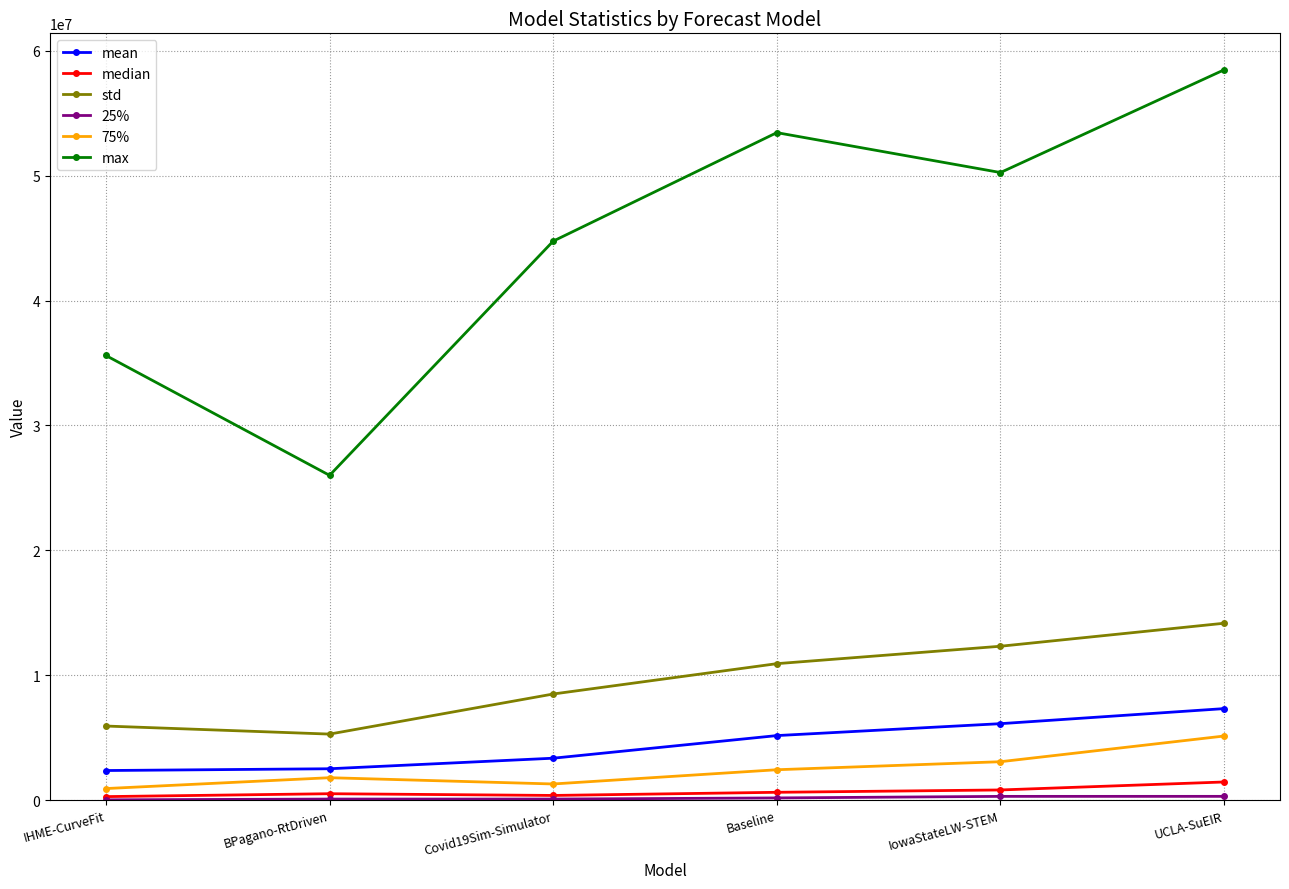

What is the greatest value displayed?

58477508.0